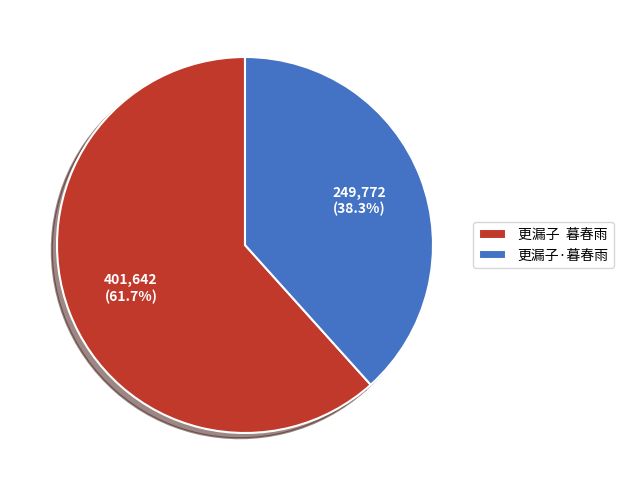

Approximately how many times larger is the value at 更漏子 暮春雨 compared to 更漏子·暮春雨?

1.6